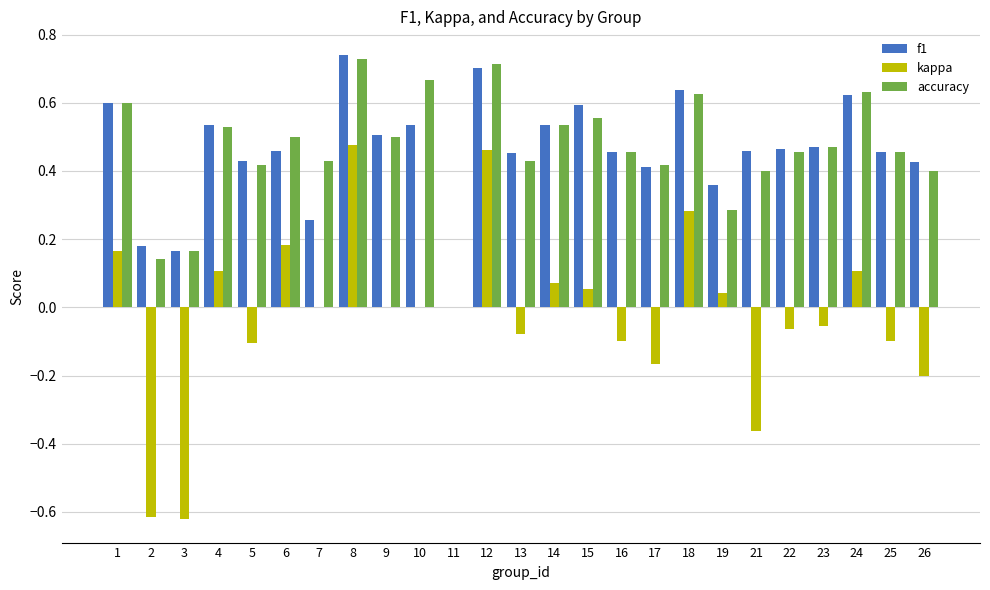

Between 12 and 25, which series saw the biggest shift?

kappa